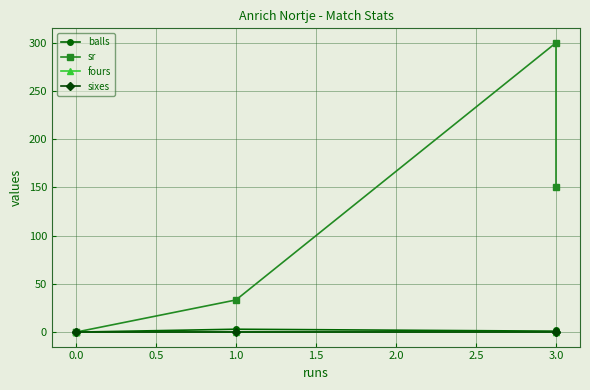

True or false: sr has a value of 0.0 at 0.0.

True